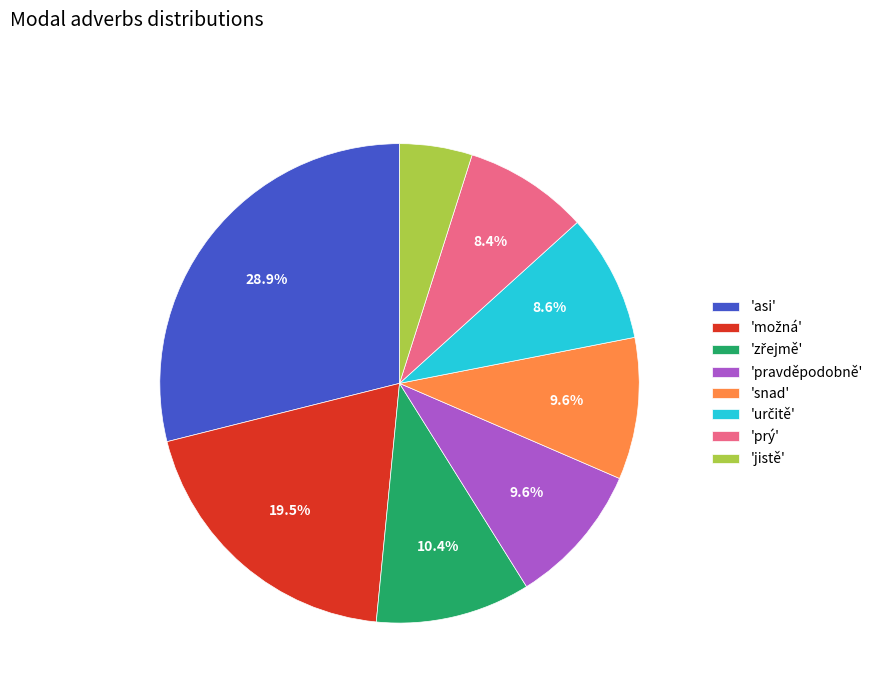

Is there a majority slice in this chart?

No